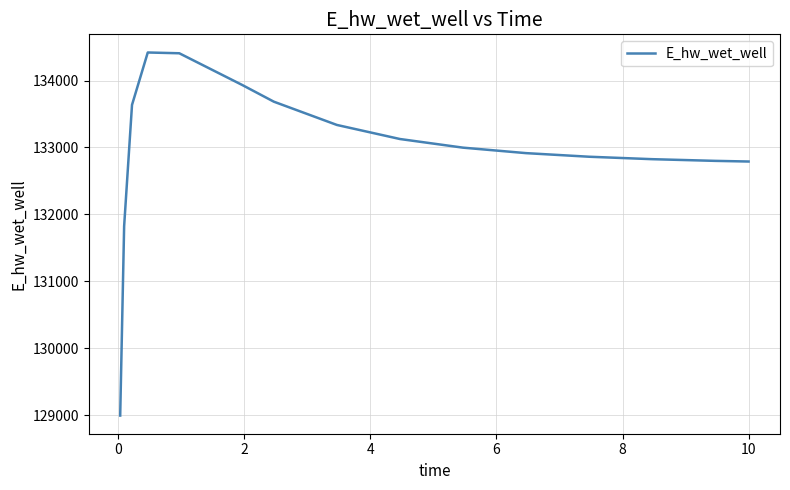

What is the difference between the maximum and minimum values?

5426.8